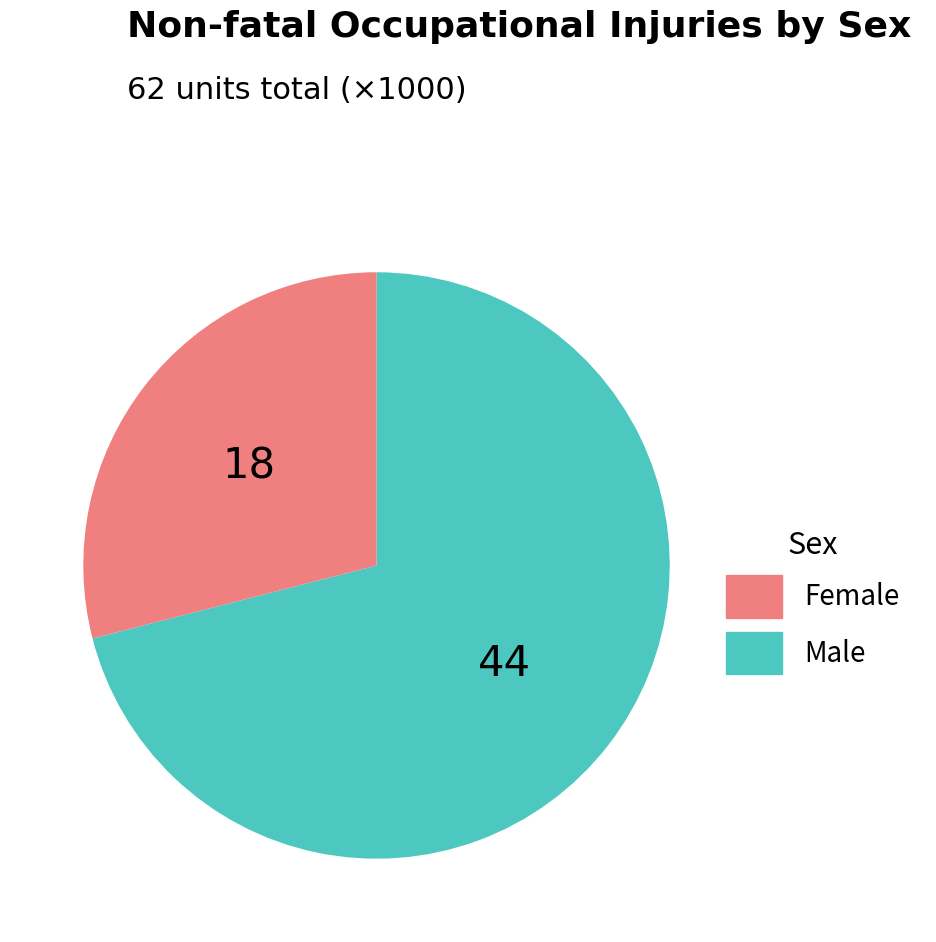

Is there any slice that represents more than half of the pie?

Yes